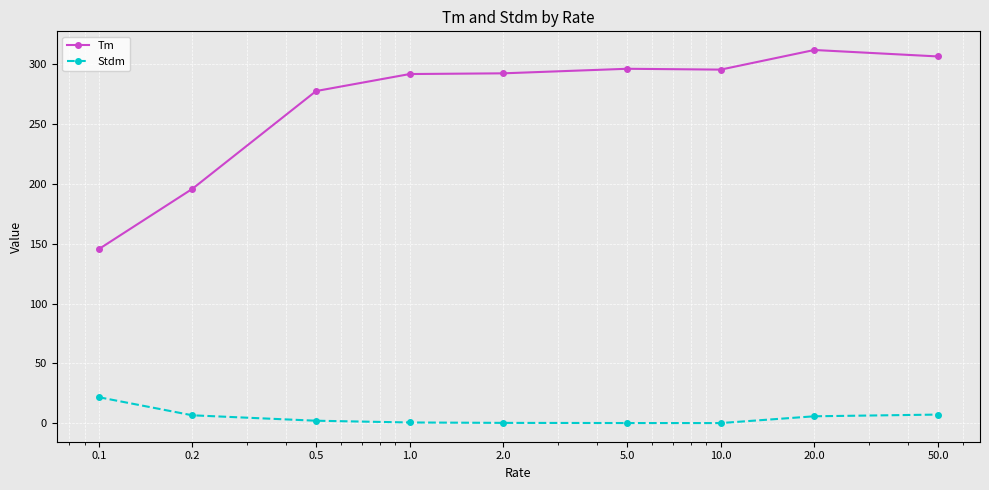

What is the value of the Tm point at the 7th from the left?

295.5